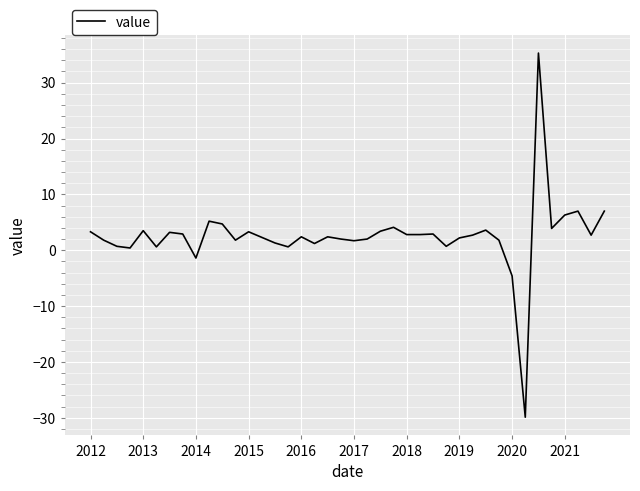

What is the difference between the maximum and minimum values?

65.2